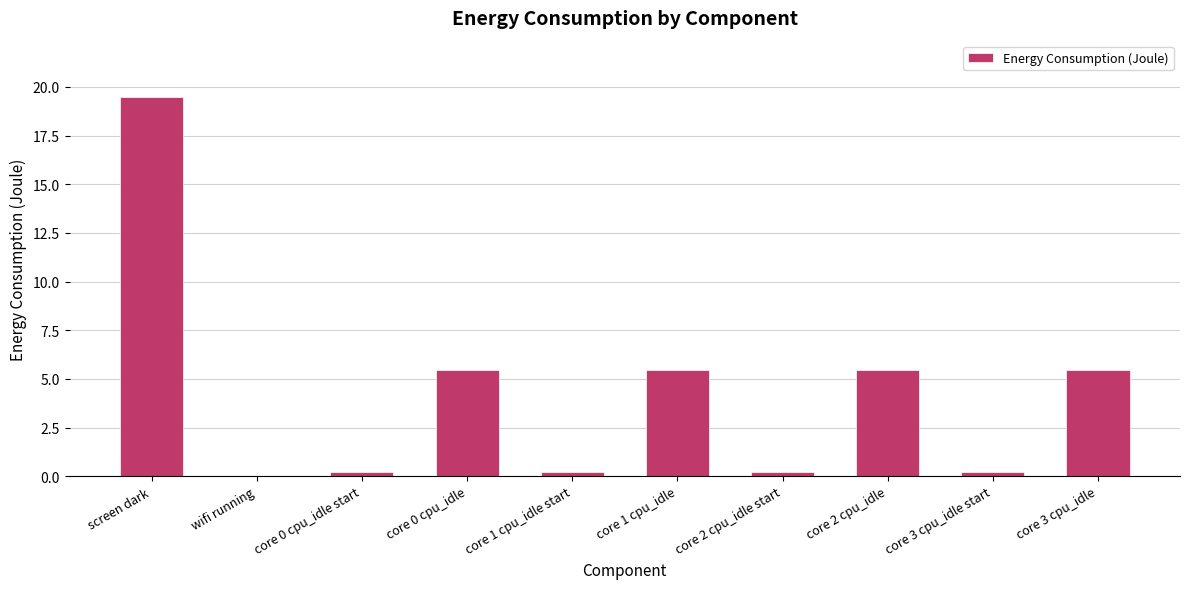

Is it true that the value at core 1 cpu_idle start is 0.2?

True